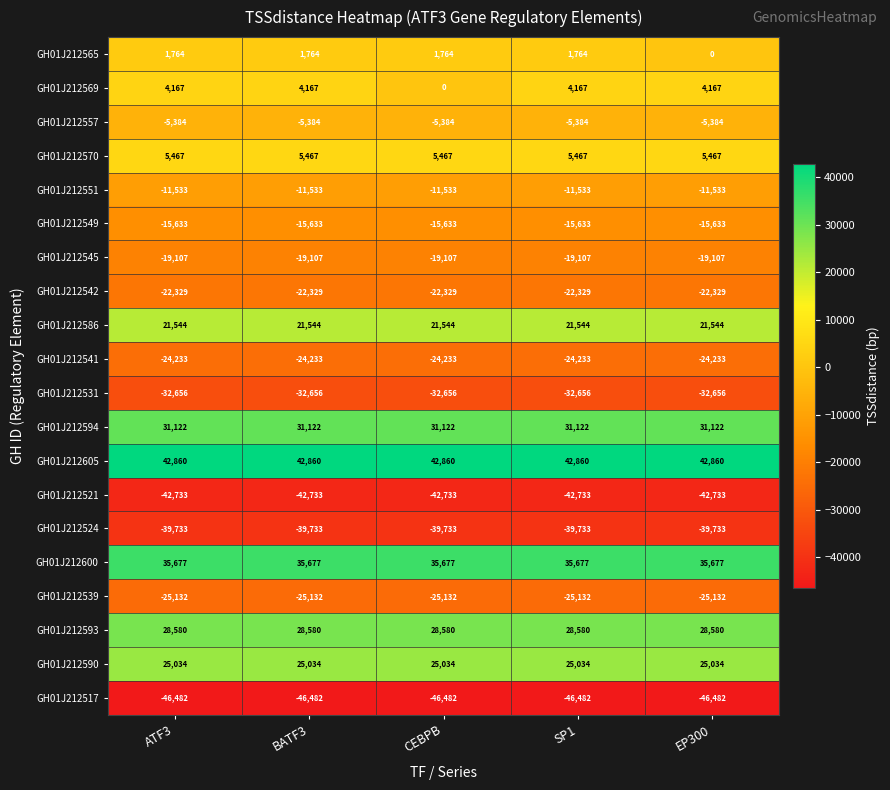

Rank the series by their maximum value, from lowest to highest.

GH01J212517, GH01J212521, GH01J212524, GH01J212531, GH01J212539, GH01J212541, GH01J212542, GH01J212545, GH01J212549, GH01J212551, GH01J212557, GH01J212565, GH01J212569, GH01J212570, GH01J212586, GH01J212590, GH01J212593, GH01J212594, GH01J212600, GH01J212605